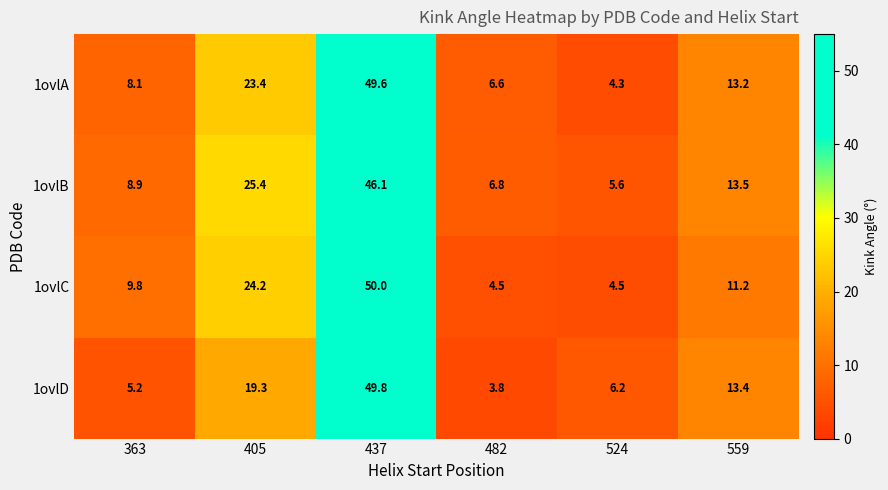

At which category is the sum across all series the highest?

437